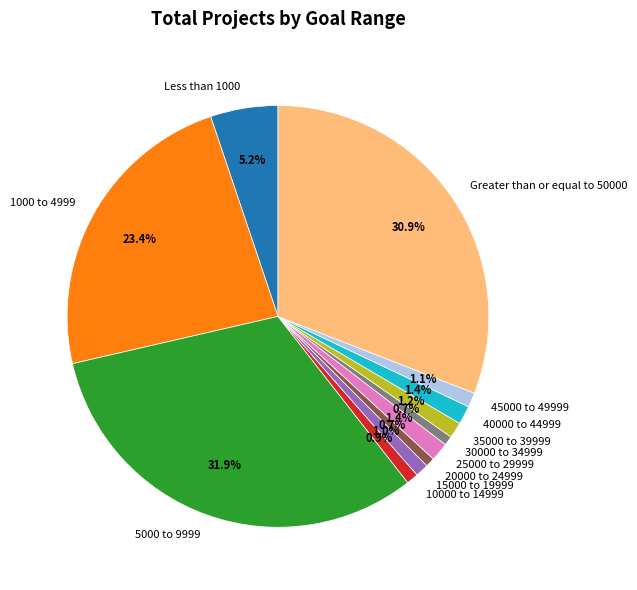

What is the largest slice in the pie chart?

5000 to 9999